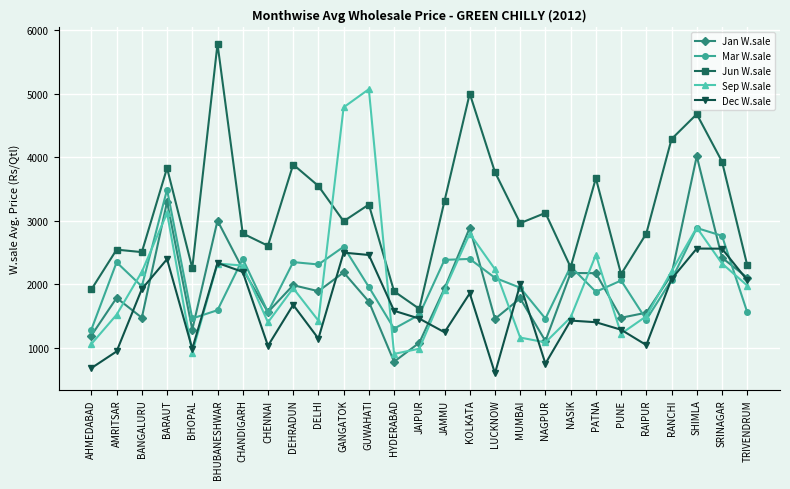

At which category is the sum across all series the highest?

SHIMLA